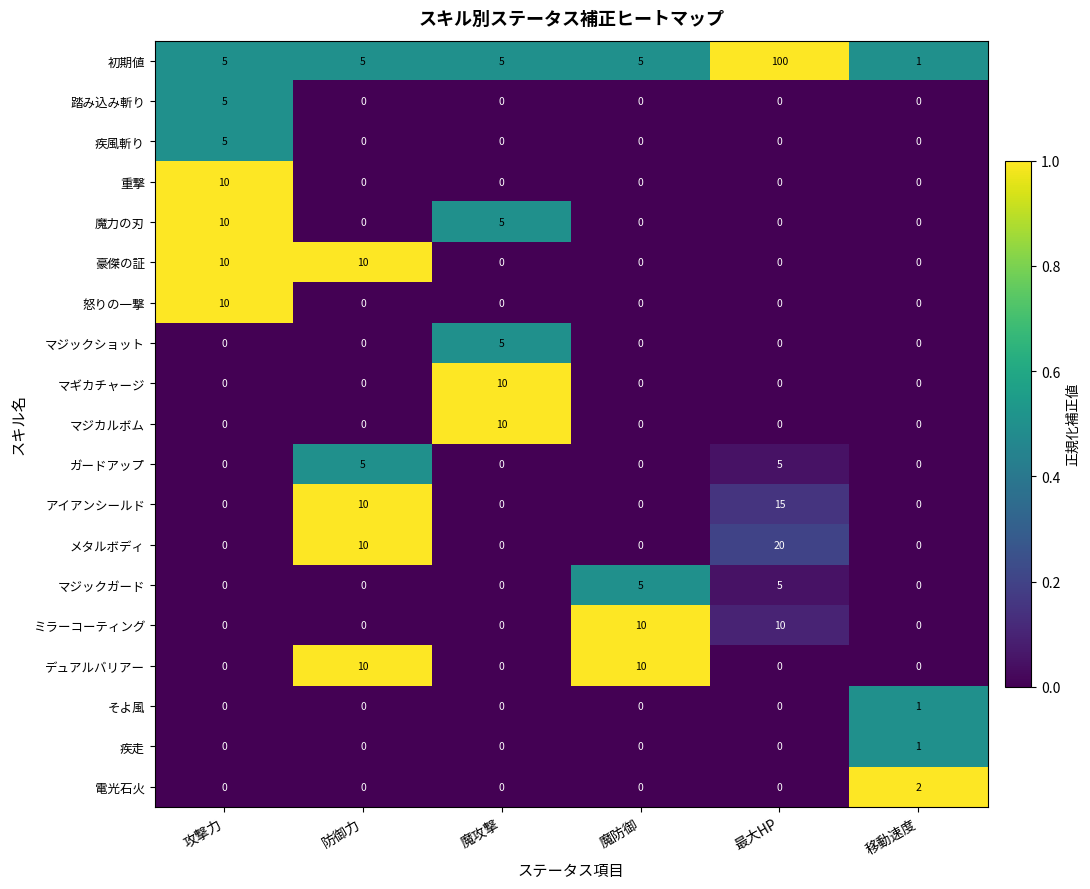

What is the sum of all 怒りの一撃 values?

10